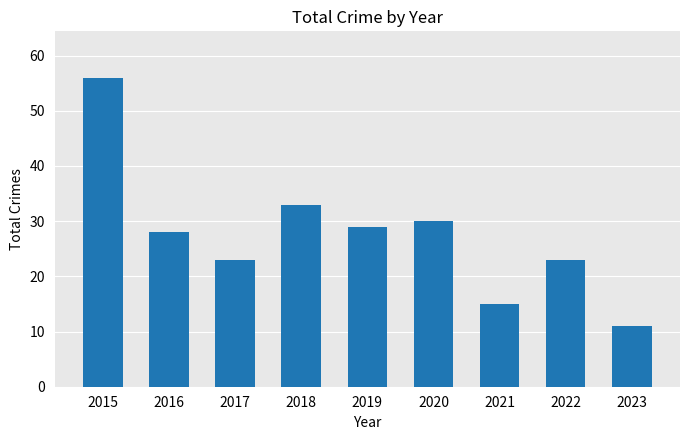

Between 2019 and 2015, which is larger?

2015